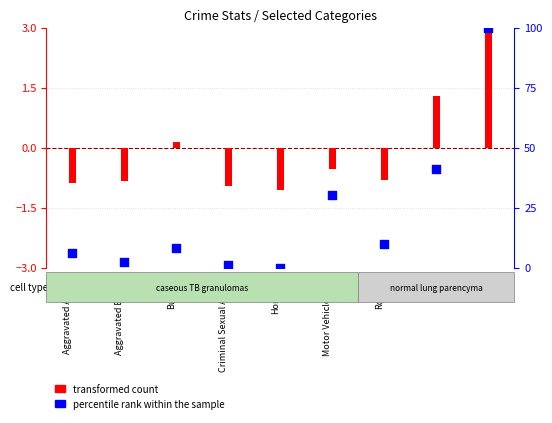

What are all the series names shown in the legend?

transformed count, percentile rank within the sample